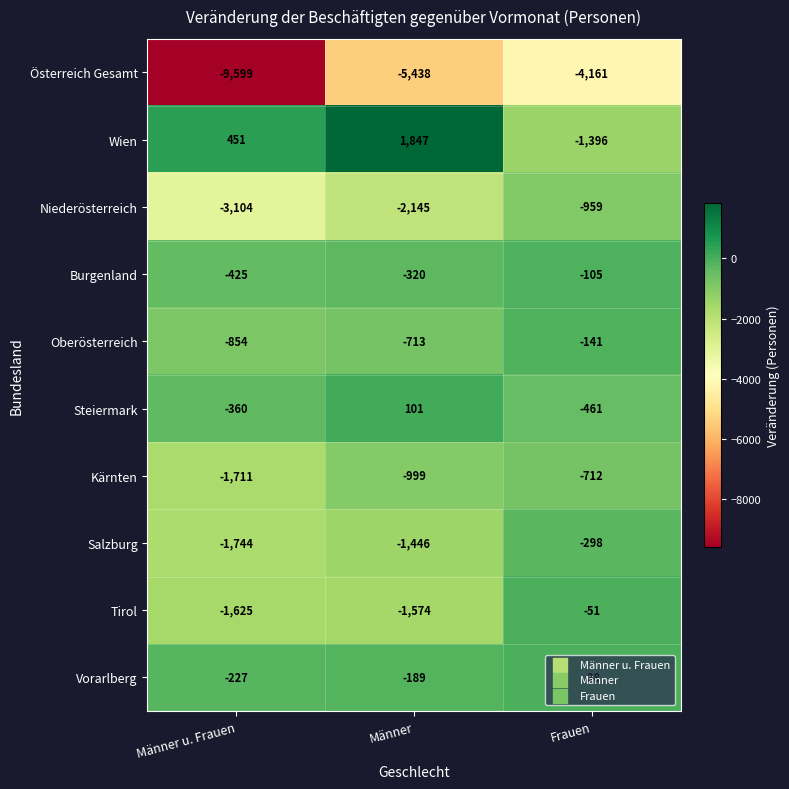

At Frauen, list the series in order from largest to smallest.

Vorarlberg, Tirol, Burgenland, Oberösterreich, Salzburg, Steiermark, Kärnten, Niederösterreich, Wien, Österreich Gesamt